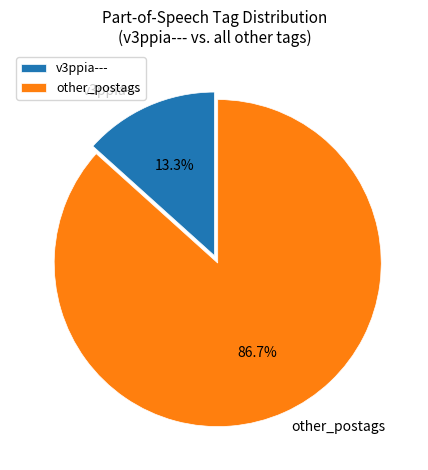

Rank the categories by value from lowest to highest.

v3ppia---, other_postags